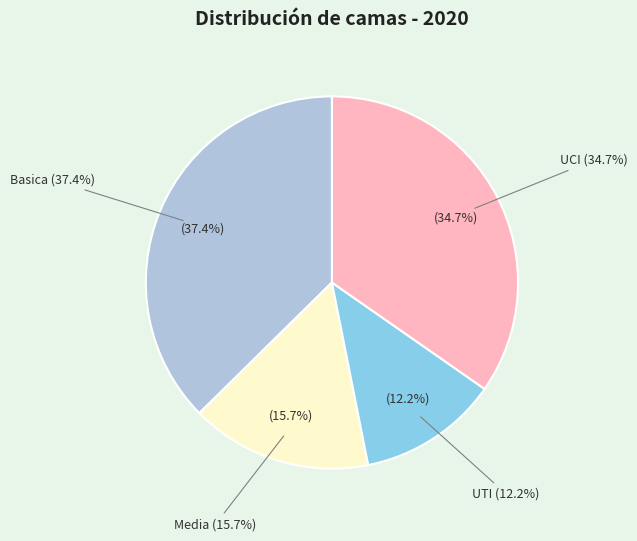

To the nearest percent, what is the average slice percentage?

25%